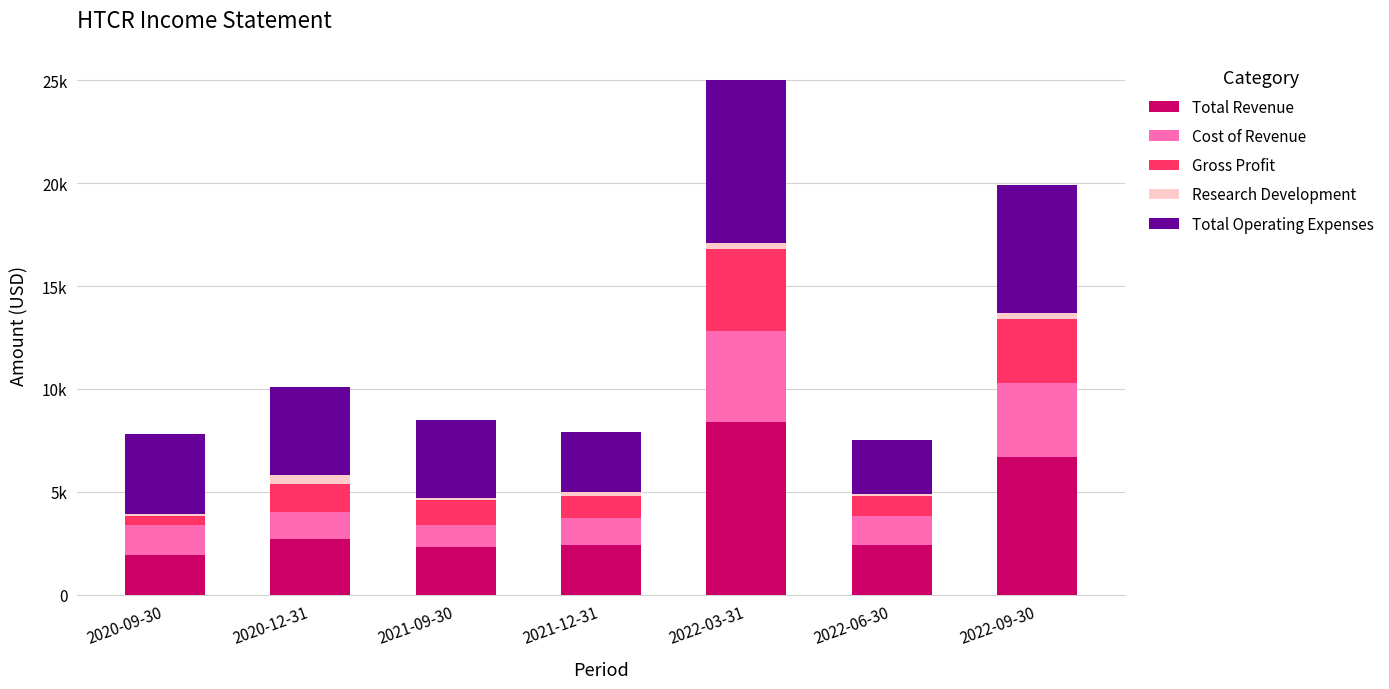

What is the difference between the maximum and minimum values in the Cost of Revenue series?

3300